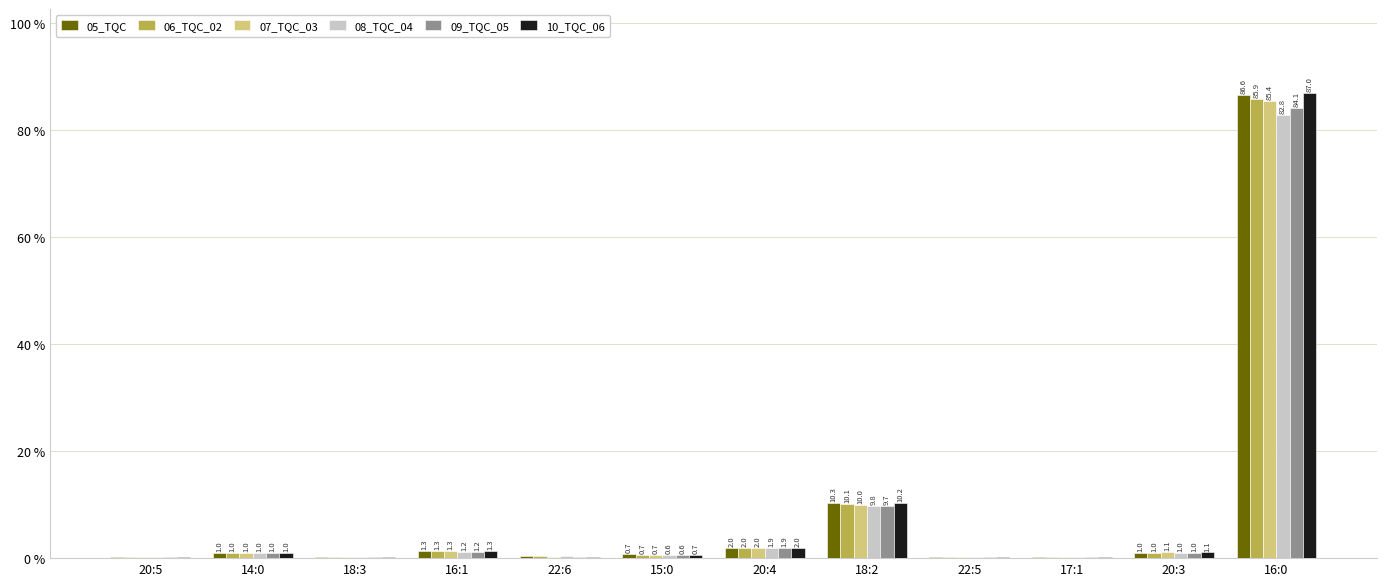

True or false: 06_TQC_02 has a value of 41.9 at 16:0.

False